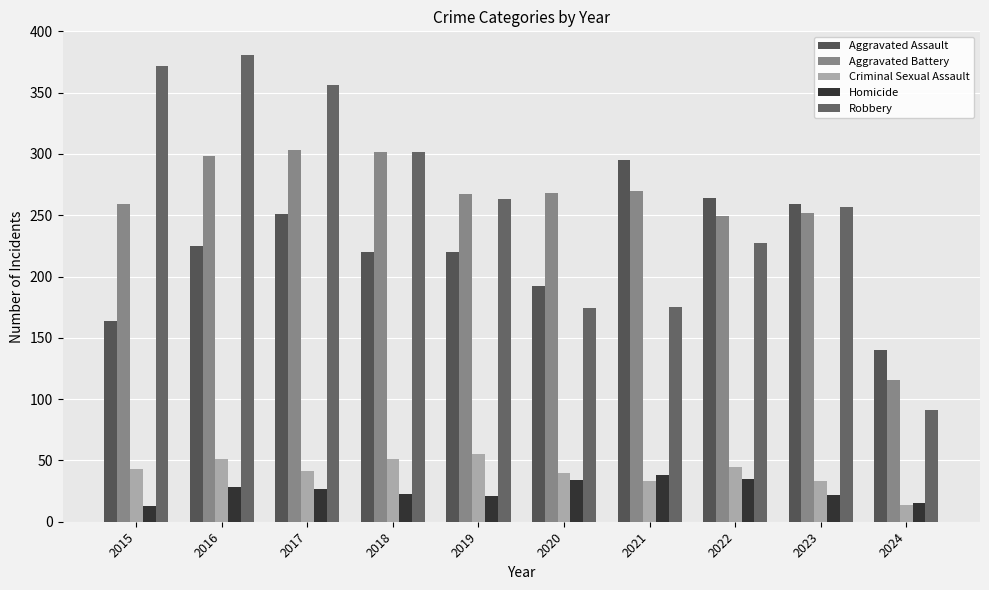

What is the difference between the highest and lowest values at 2016?

353